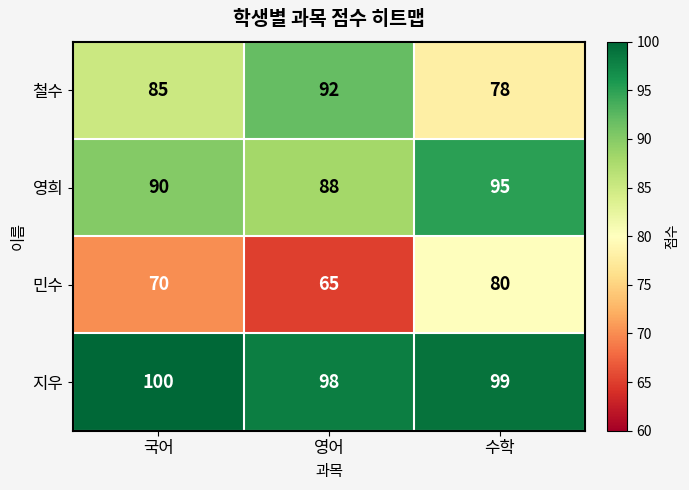

Between 국어 and 영어, which series saw the biggest shift?

철수